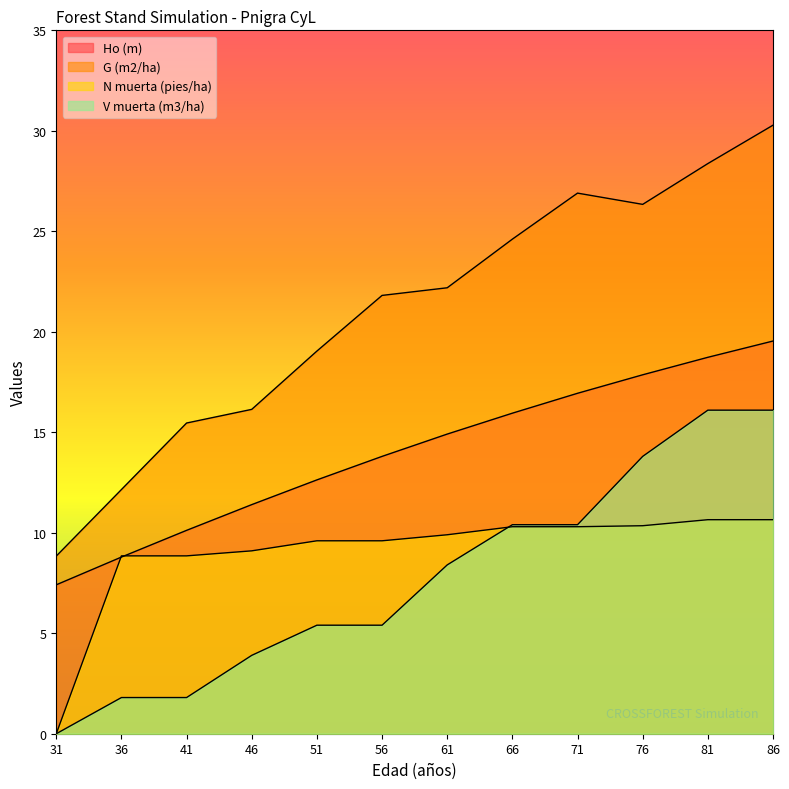

True or false: N muerta (pies/ha) has more than 0 interior local peaks.

False